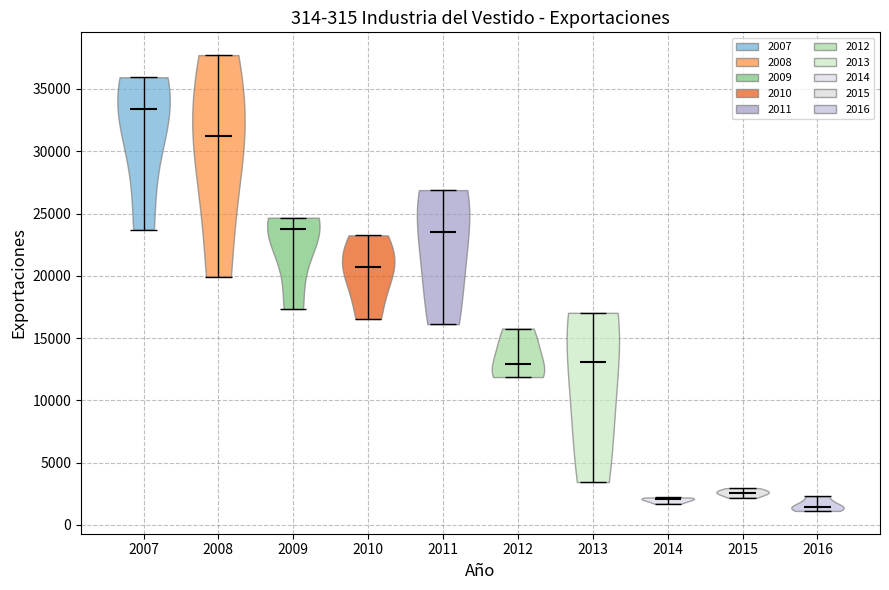

Which violin has the lowest median line?

2016